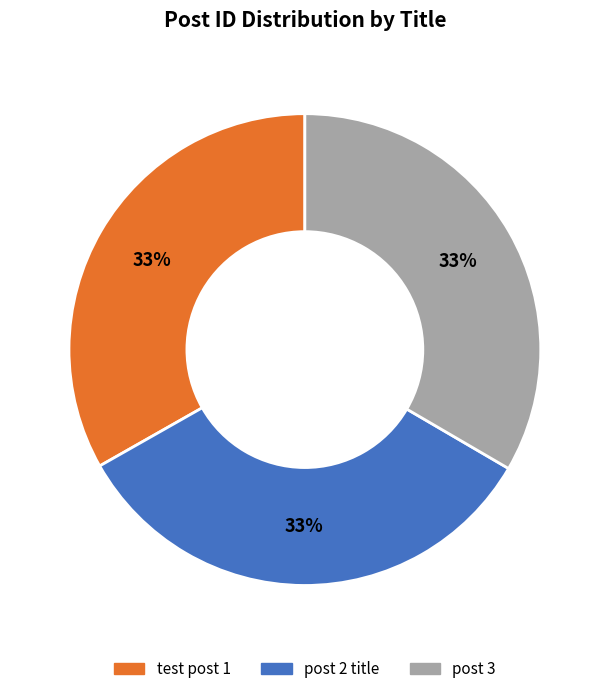

How many slices are in this pie chart?

3